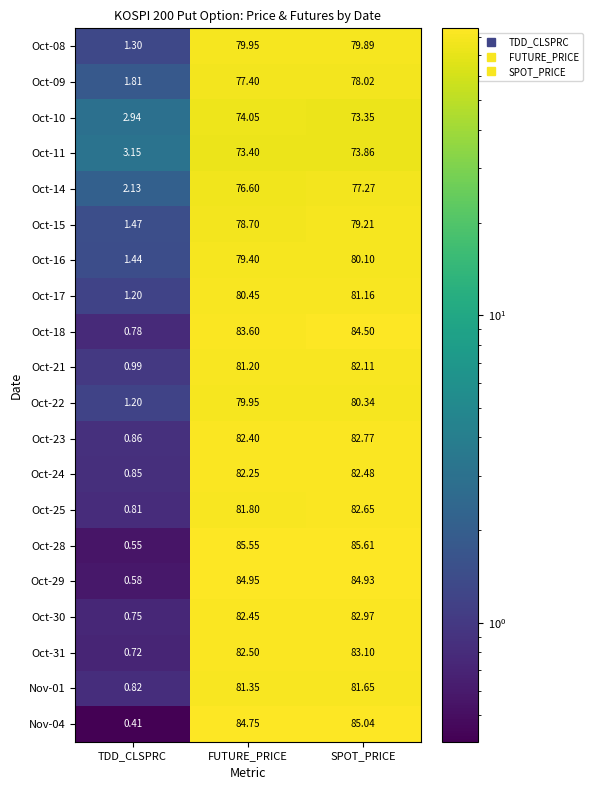

At which label does Oct-21 reach its peak?

SPOT_PRICE